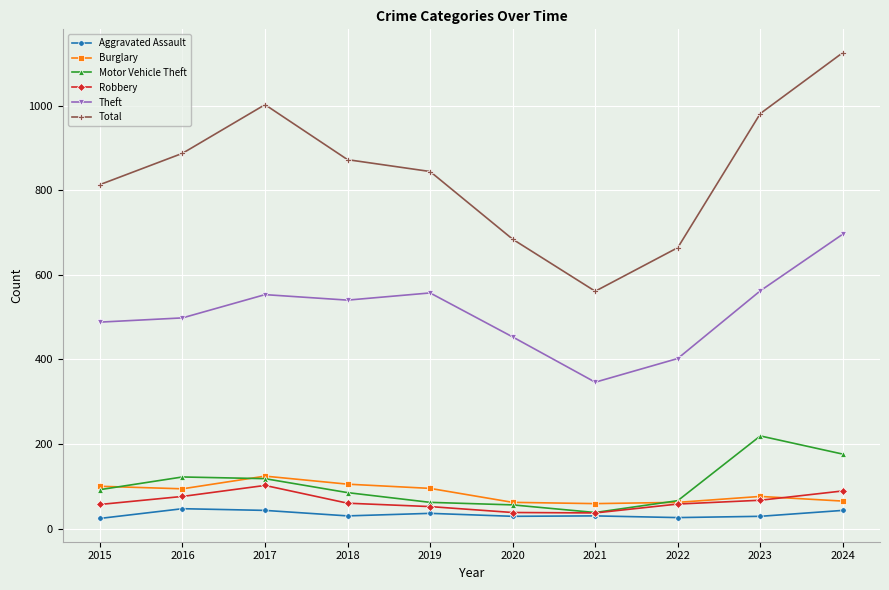

Which series has the largest range (max minus min)?

Total